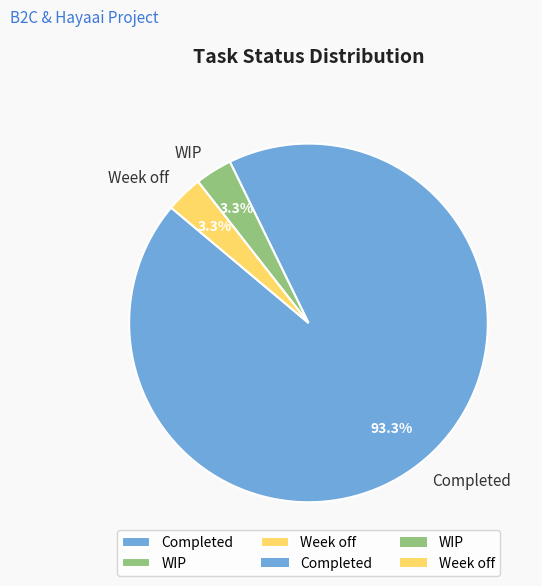

What is the ratio of the value at WIP to the value at Week off?

1.0